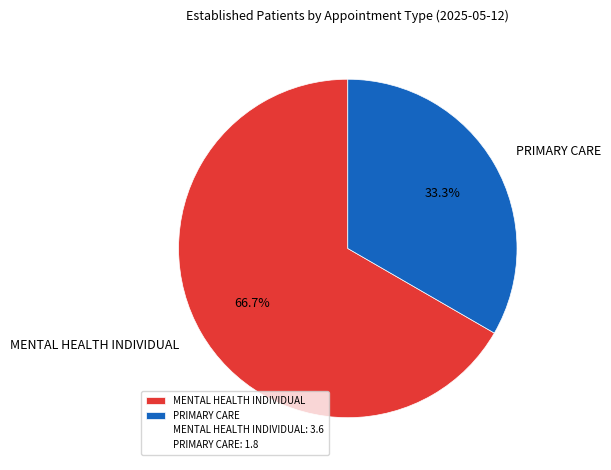

Rank the categories by value from lowest to highest.

PRIMARY CARE, MENTAL HEALTH INDIVIDUAL